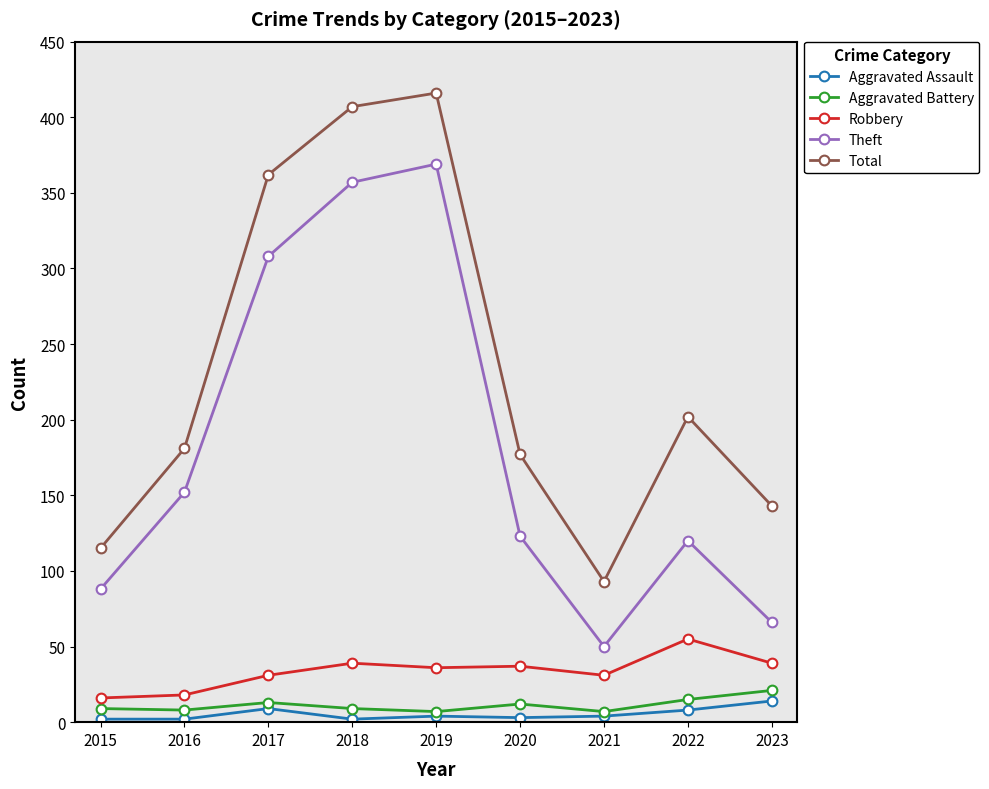

How many data points does each series have?

9